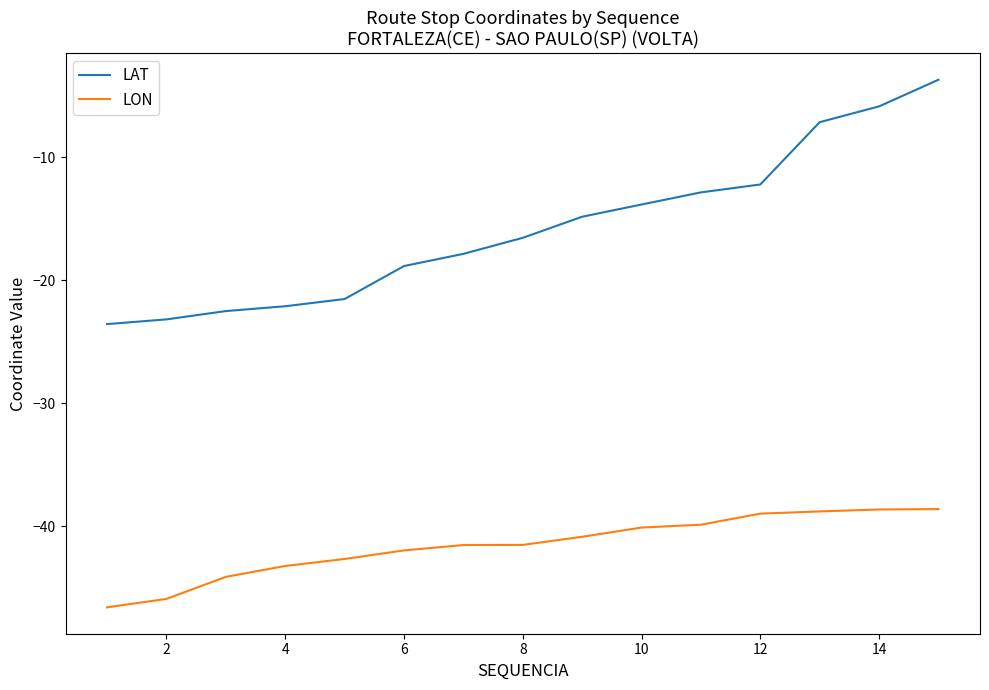

What is the difference between the maximum and minimum values in the LON series?

8.0